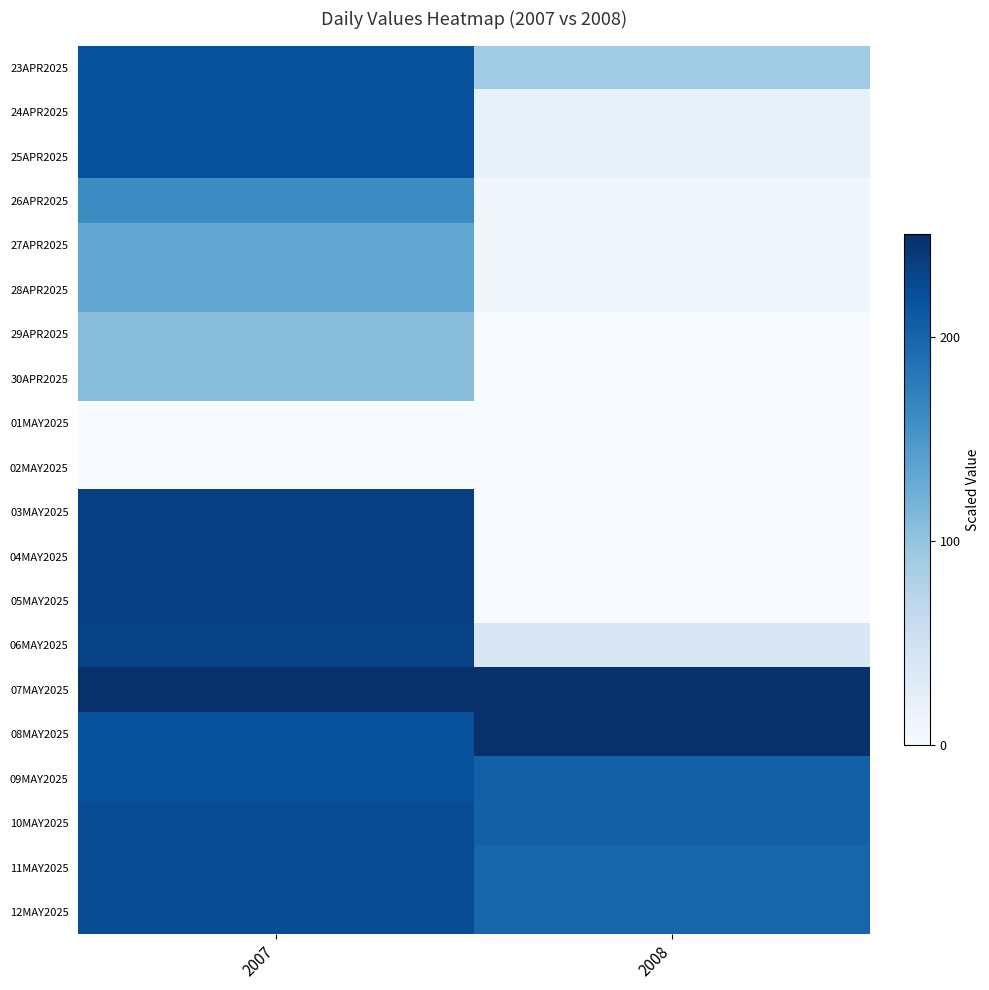

At which category is the sum across all series the highest?

2007